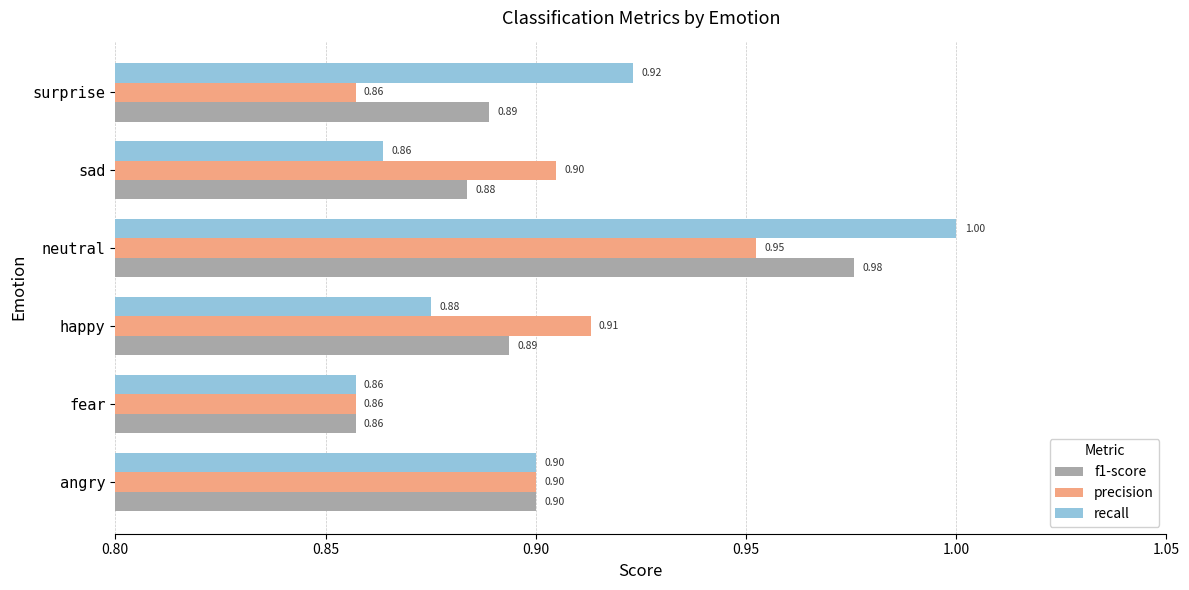

Between fear and sad, which series saw the biggest shift?

precision